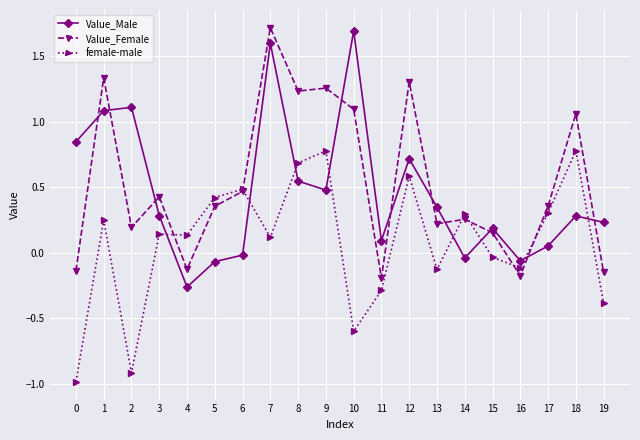

How many lines are shown in the chart?

3